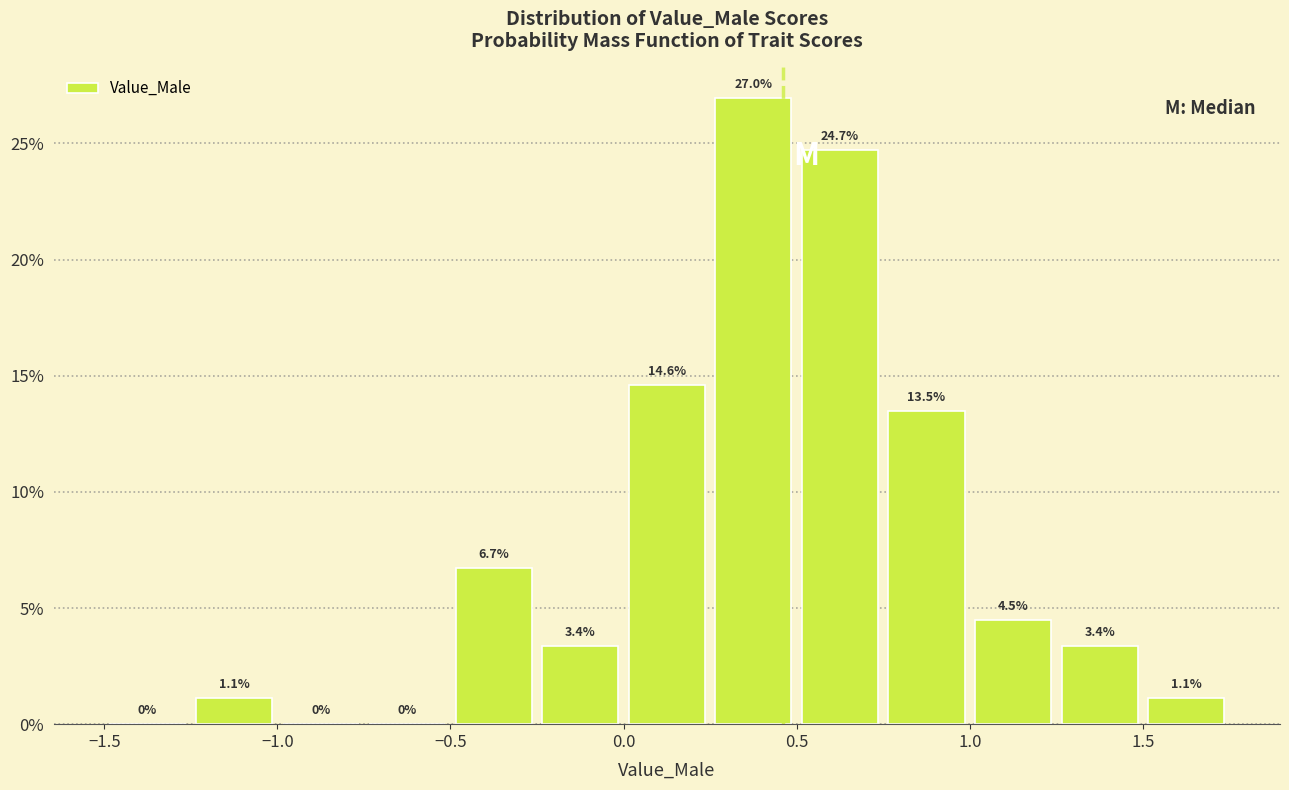

Reading left to right, transcribe this chart: for each bar, give the range it covers on the x-axis and its height.

-1.50 to -1.25: 0.0
-1.25 to -1.00: 1.1
-1.00 to -0.75: 0.0
-0.75 to -0.50: 0.0
-0.50 to -0.25: 6.7
-0.25 to 0.00: 3.4
0.00 to 0.25: 14.6
0.25 to 0.50: 27.0
0.50 to 0.75: 24.7
0.75 to 1.00: 13.5
1.00 to 1.25: 4.5
1.25 to 1.50: 3.4
1.50 to 1.75: 1.1